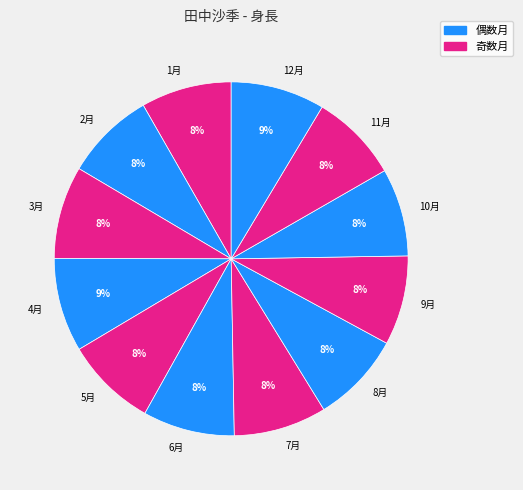

Is 9月 the majority of the pie?

No